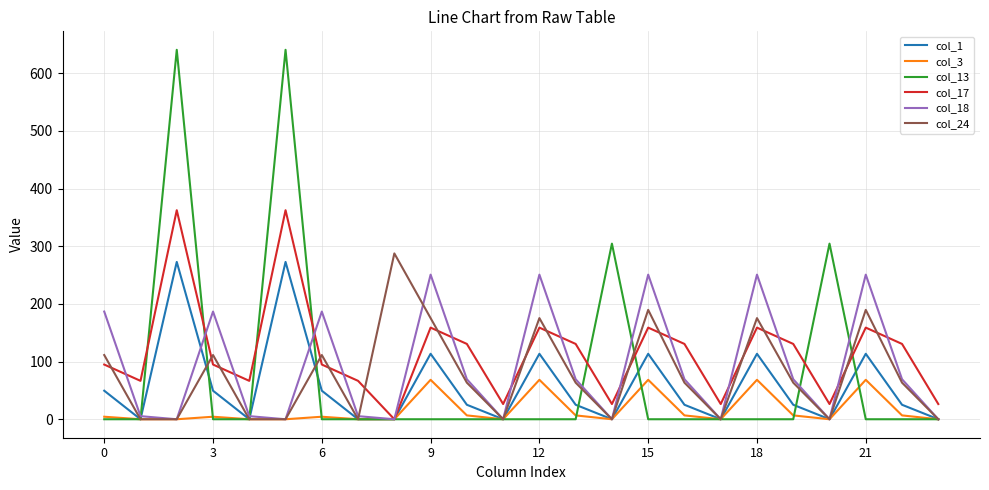

Which series has the widest spread of values?

col_13